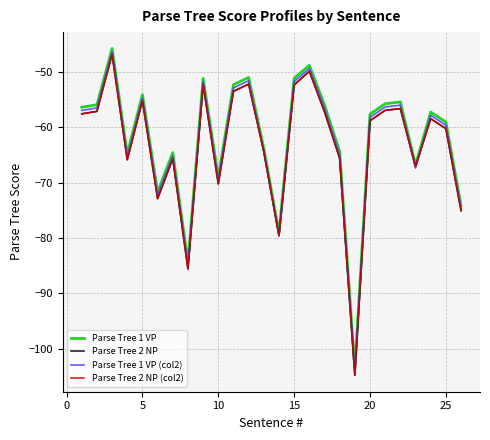

What is the maximum value shown in the chart?

-45.8